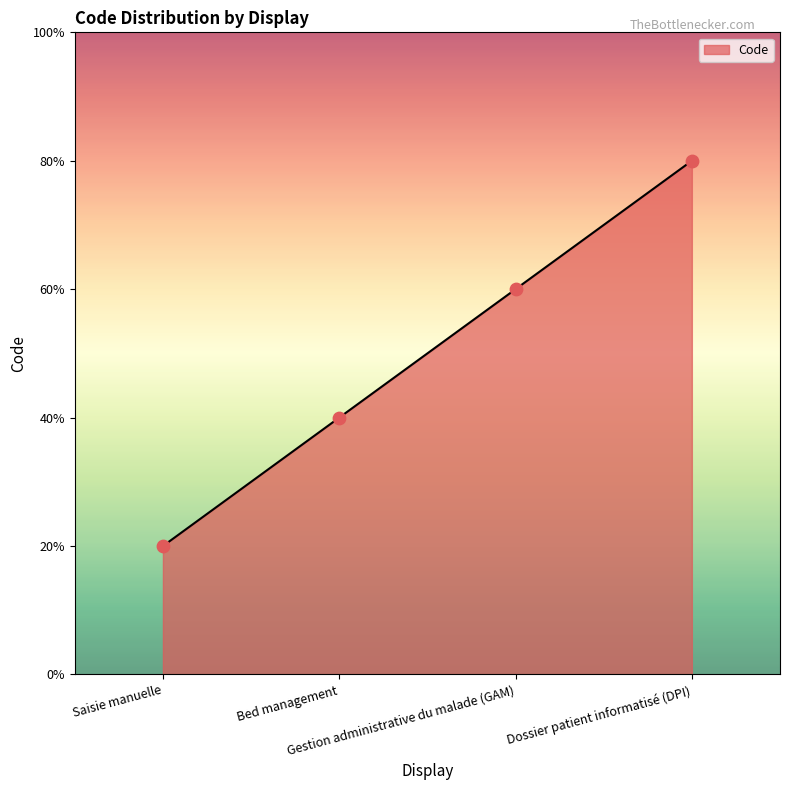

Between Bed management and Gestion administrative du malade (GAM), which is larger?

Gestion administrative du malade (GAM)